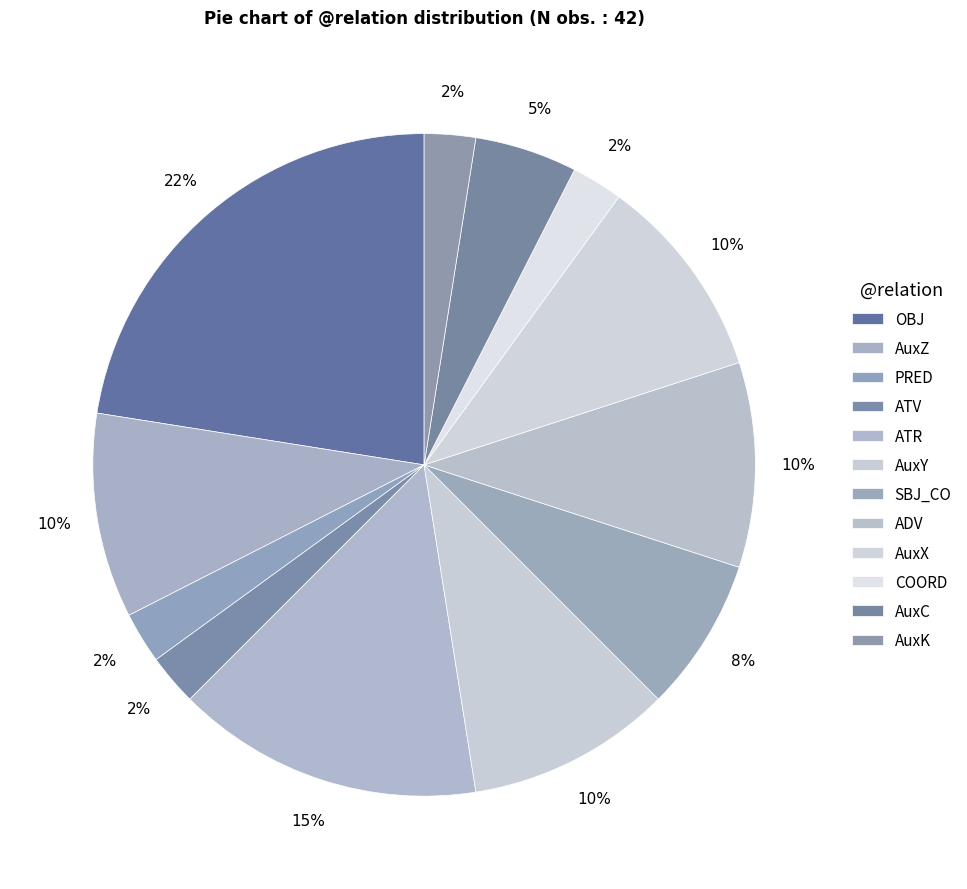

How many slices are in this pie chart?

12